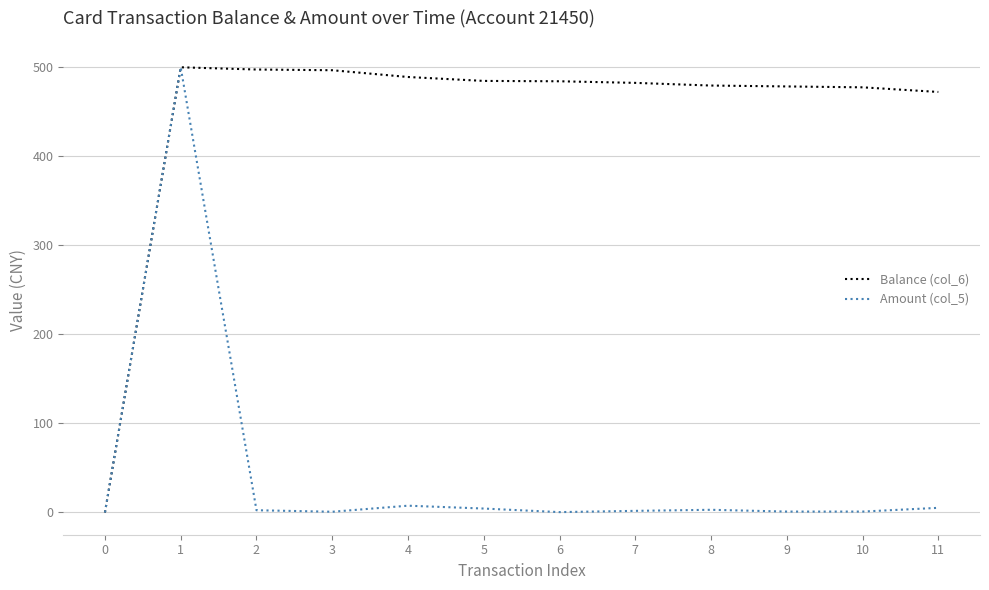

What are all the series names shown in the legend?

Balance (col_6), Amount (col_5)